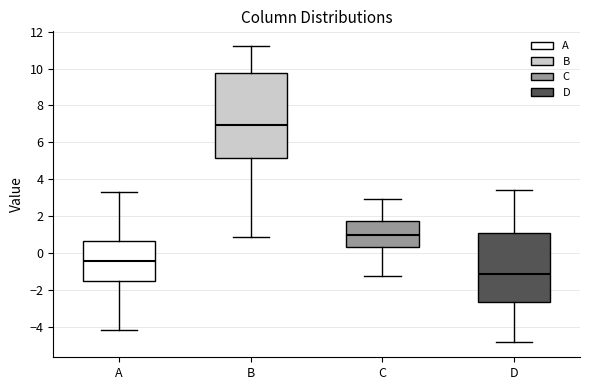

Which box has the lowest median line?

D